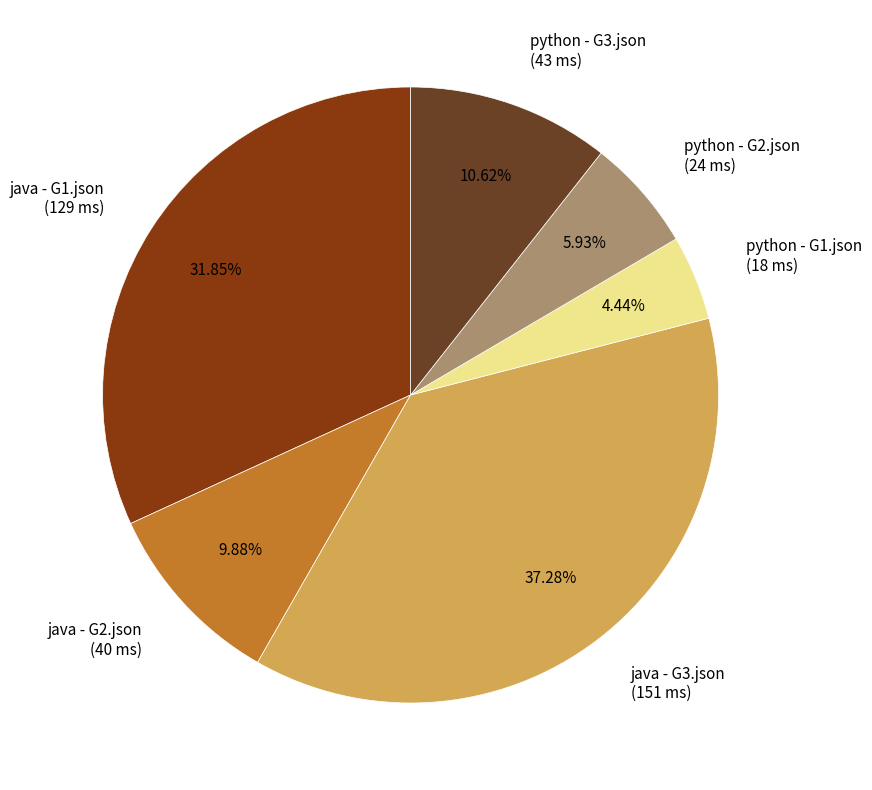

Which has a higher value, python - G1.json or java - G1.json?

java - G1.json